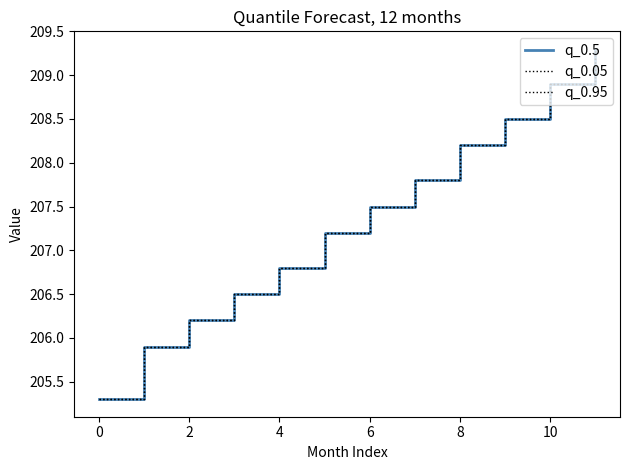

Is this an area chart (filled region under the line)?

No